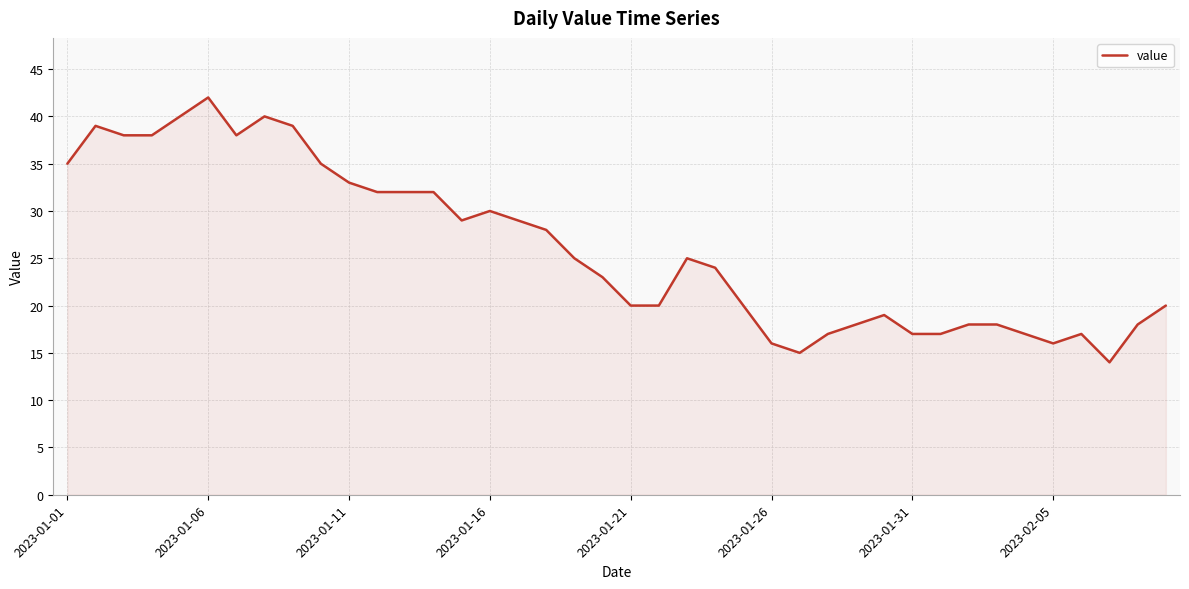

What is the maximum value shown in the chart?

42